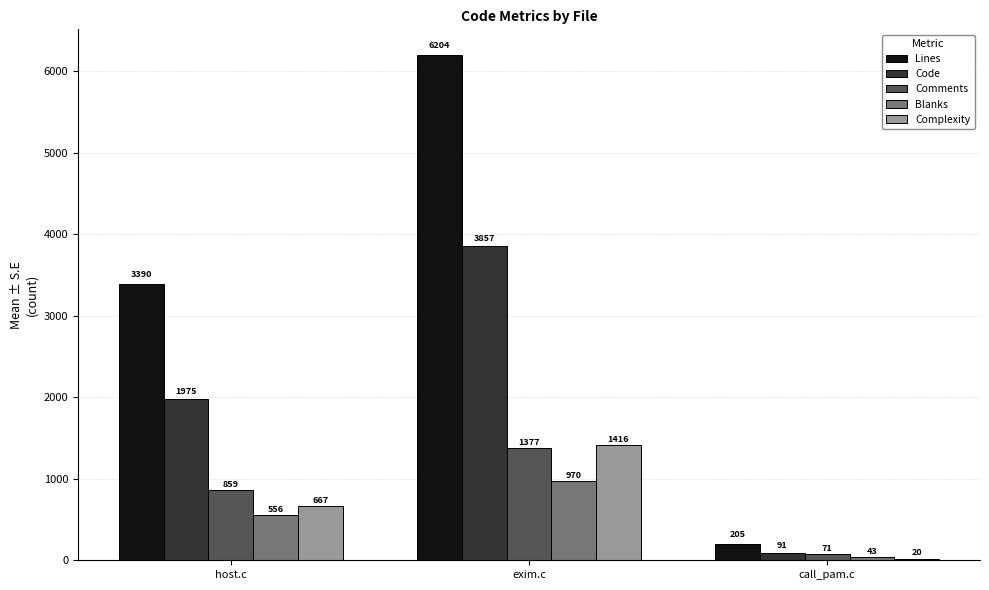

What position from the left is call_pam.c?

3